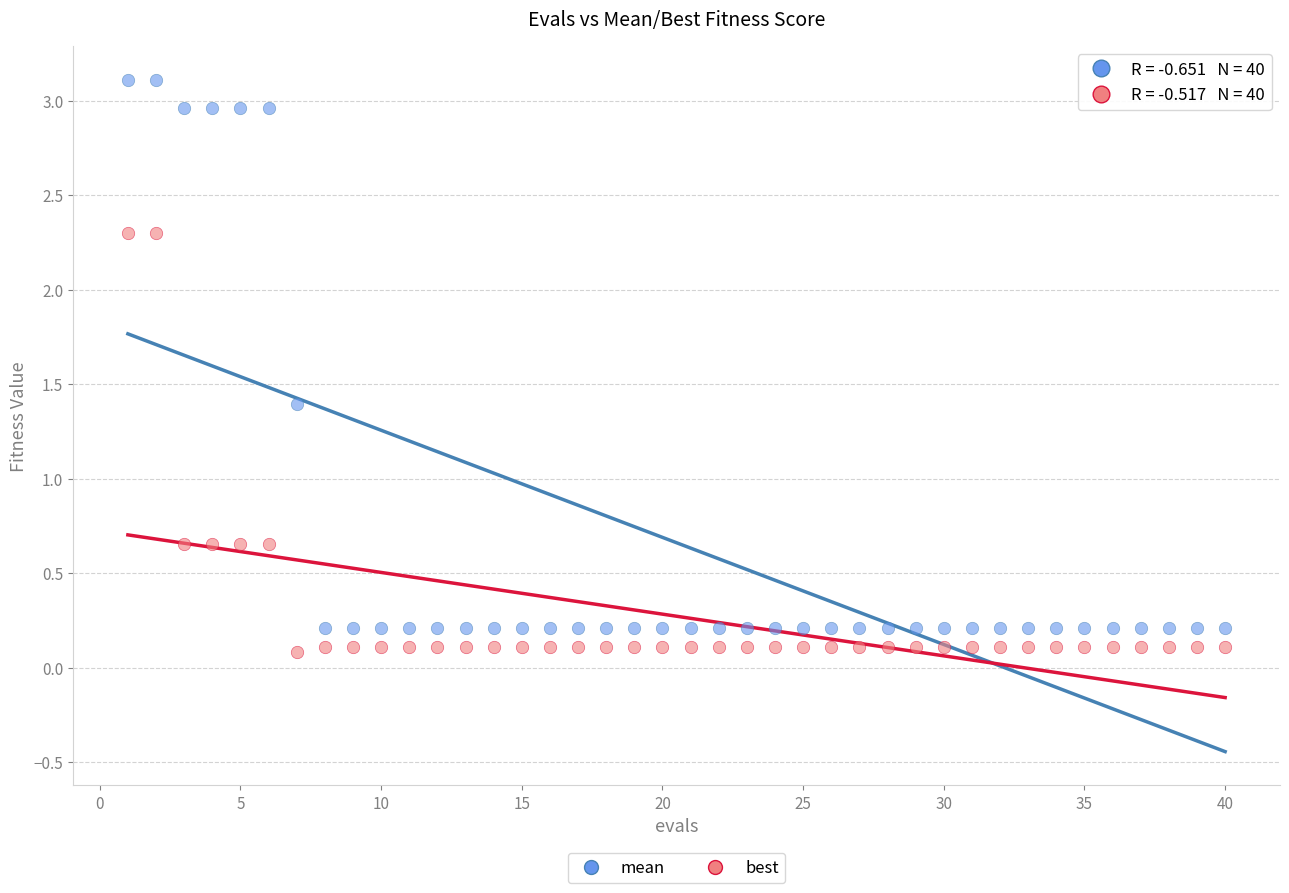

Across all data points, what is the range of X values (max minus min)?

39.0